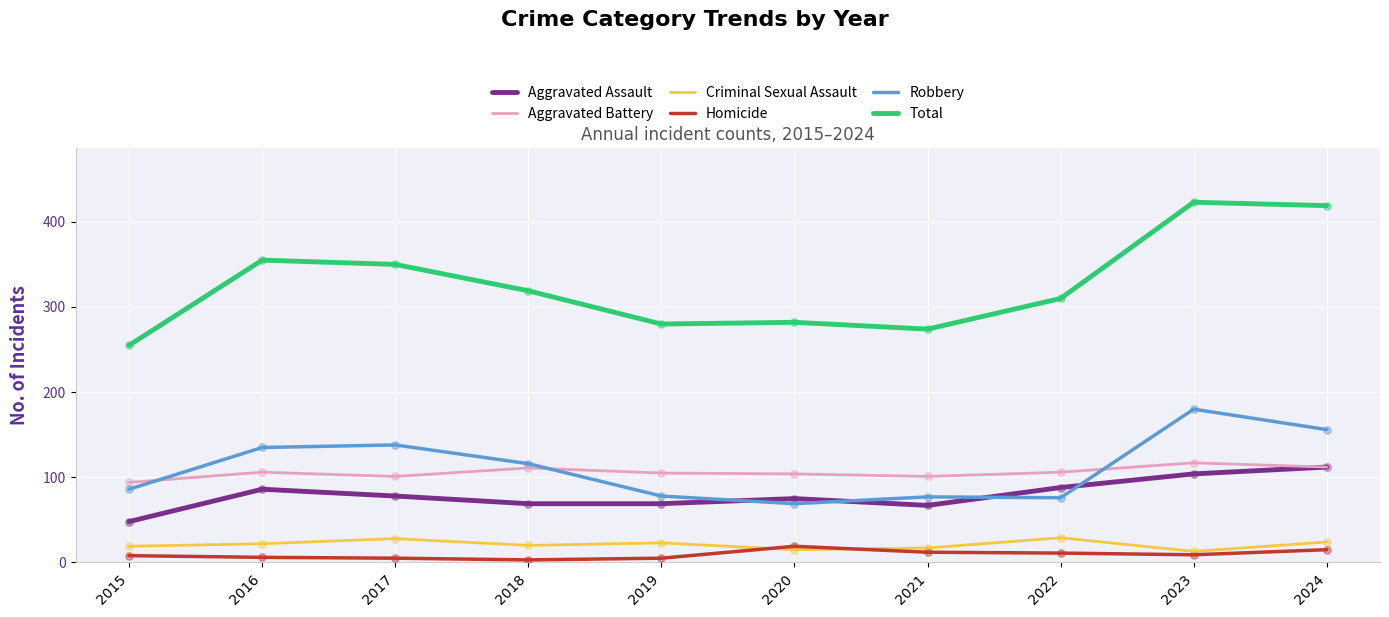

What is the difference between the highest and lowest values at 2024?

404